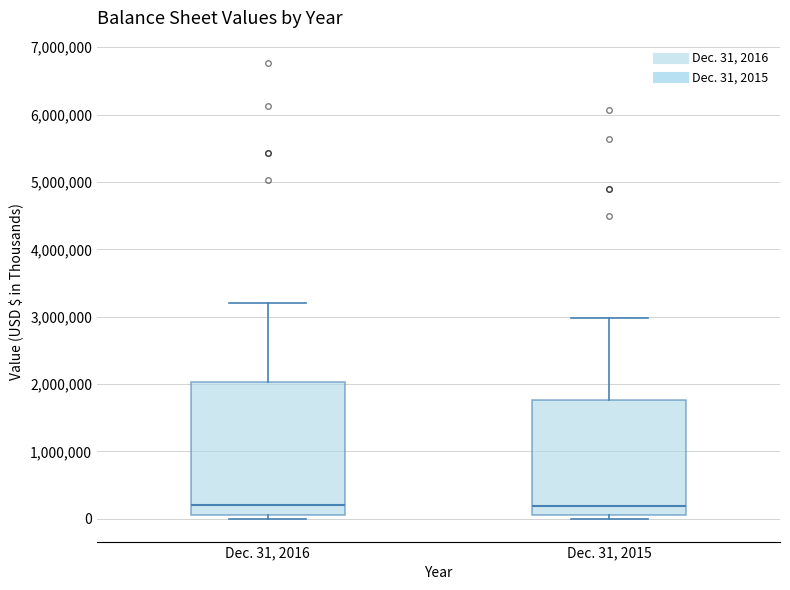

Reading left to right, transcribe this box plot: for each box, give where its median line is, the range the box spans, and where its two whiskers end, as read against the y-axis. The values are not printed on the chart, so give them approximately, as read against the axis.

Dec. 31, 2016: median 200000, box 100000 to 2000000, whiskers 0 to 3200000
Dec. 31, 2015: median 200000, box 100000 to 1800000, whiskers 0 to 3000000